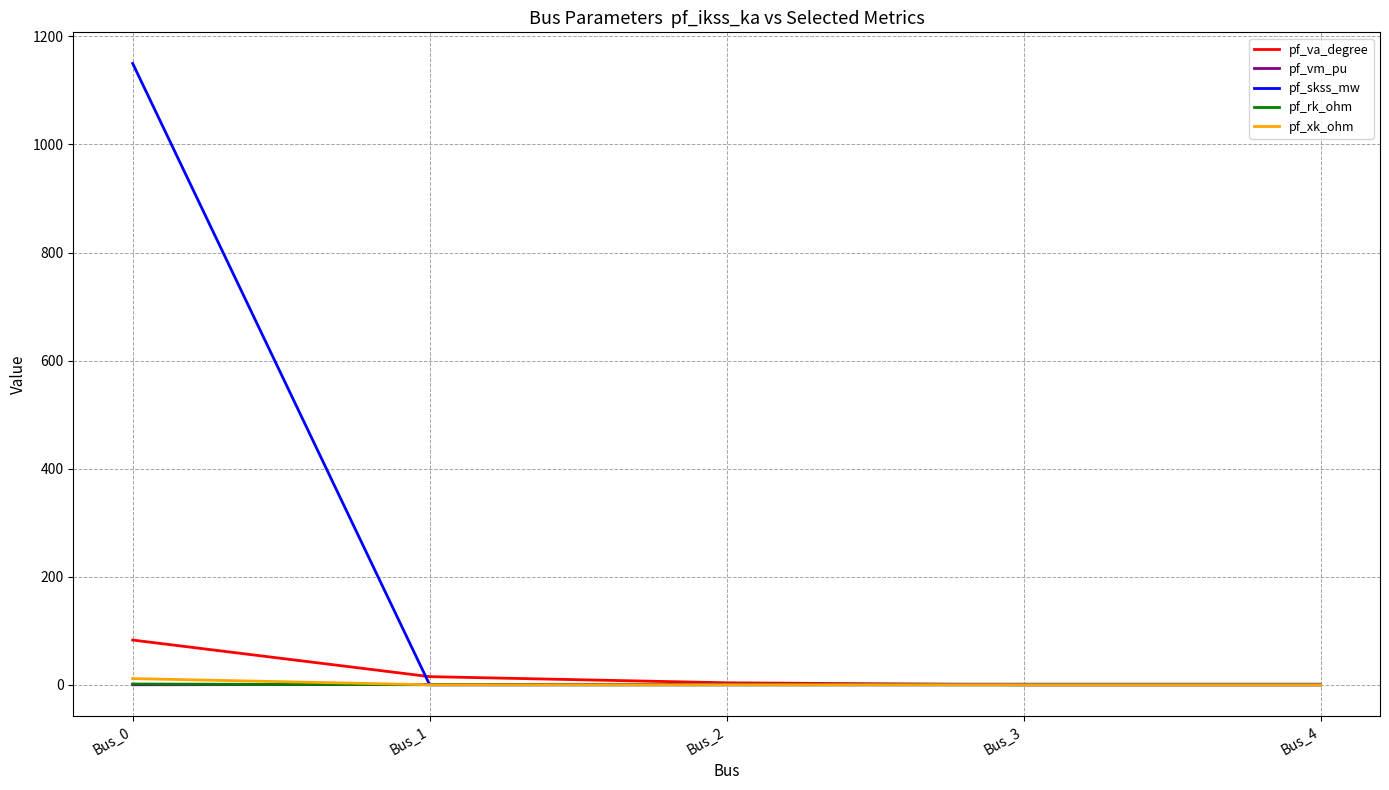

Which series has the largest range (max minus min)?

pf_skss_mw